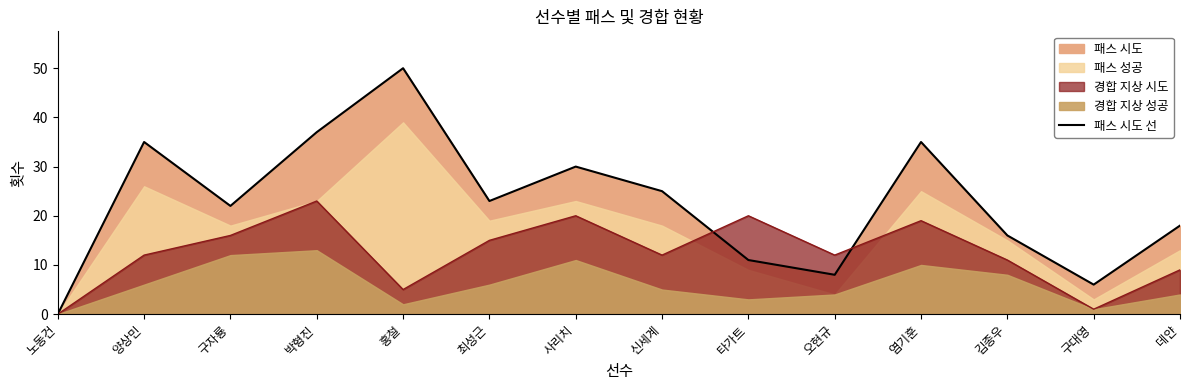

Reading left to right, transcribe all the data shown in this chart.

노동건=0	양상민=35	구자룡=22	박형진=37	홍철=50	최성근=23	사리치=30	신세계=25	타가트=11	오현규=8	염기훈=35	김종우=16	구대영=6	데얀=18